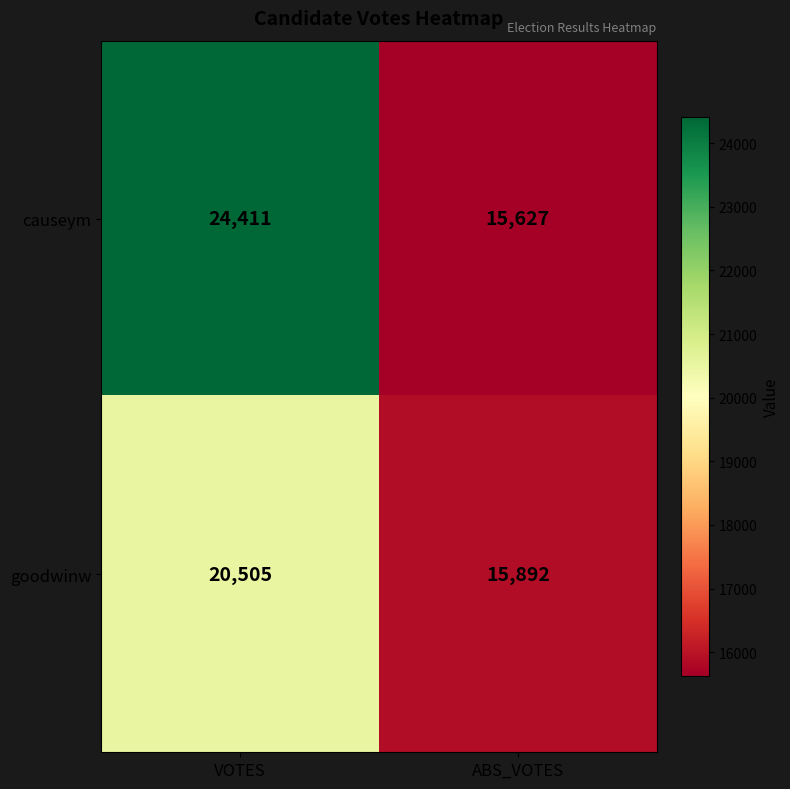

The causeym series shows 24039 at ABS_VOTES. True or false?

False